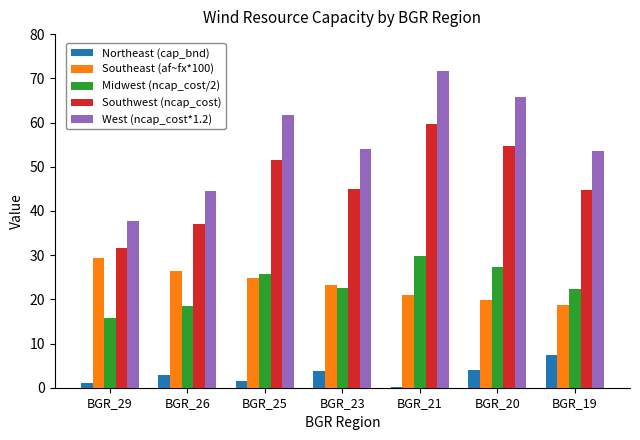

How many bars are there in each group?

5